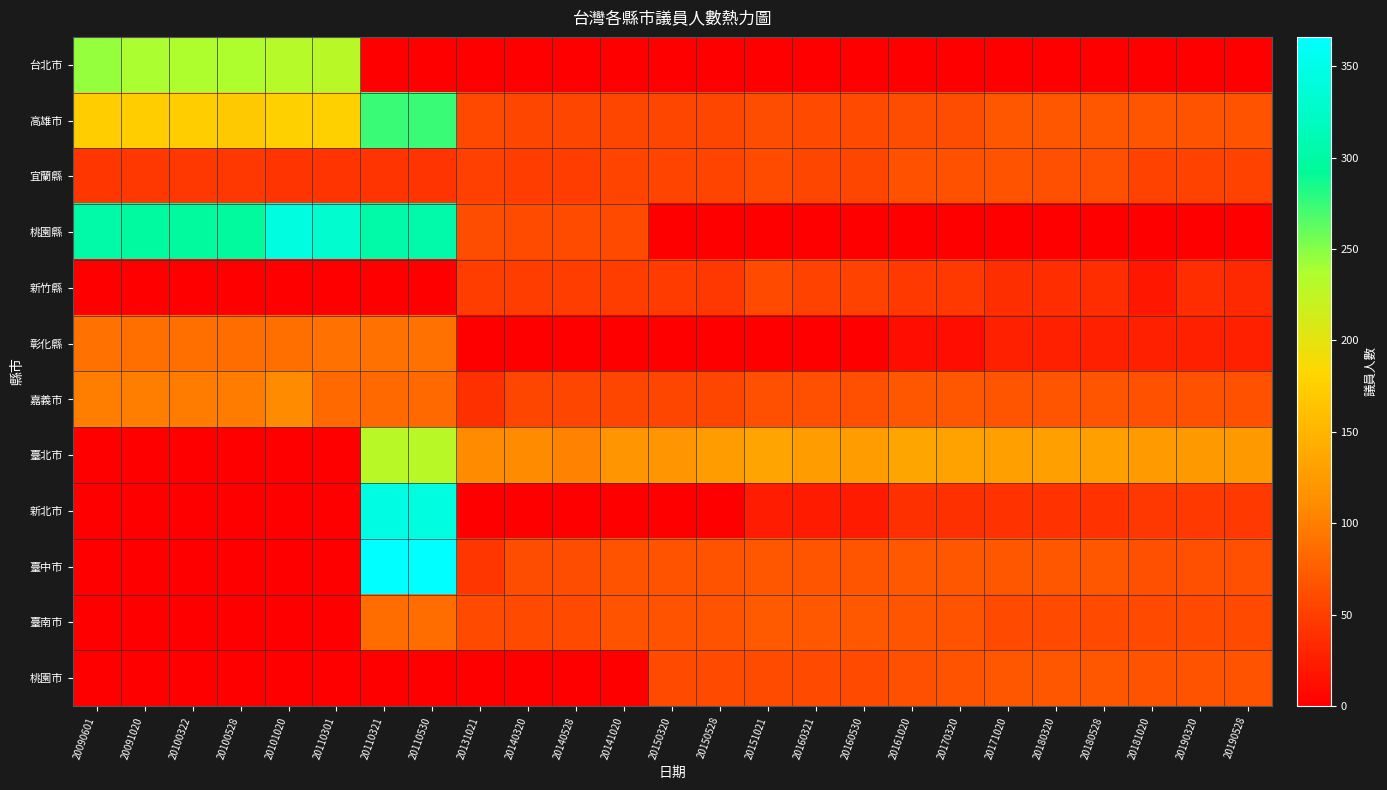

What is the difference between the highest and lowest values at 20180320?

129